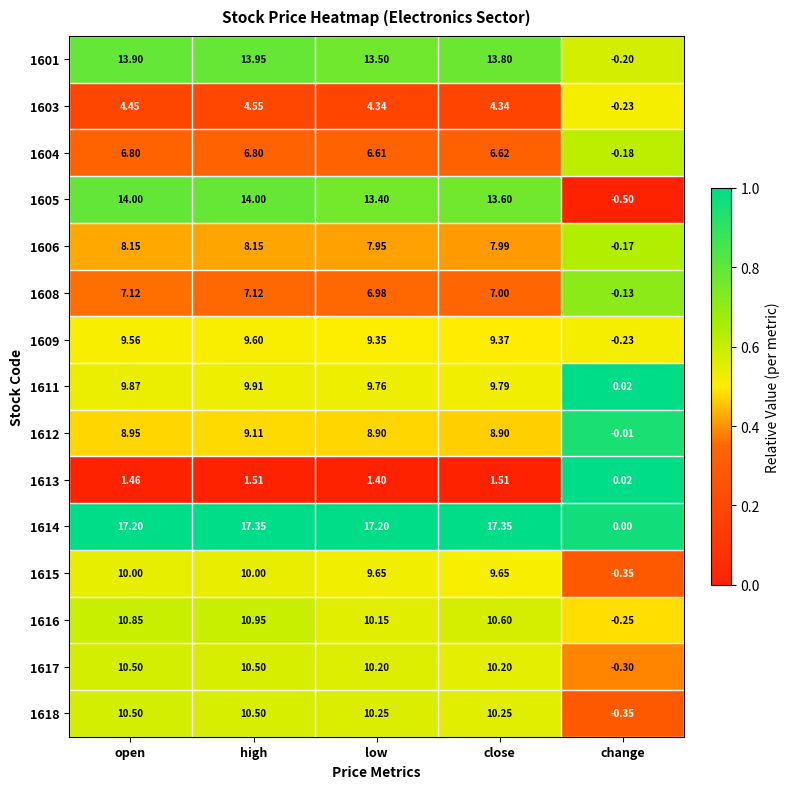

Which category has the lowest value across all series?

change